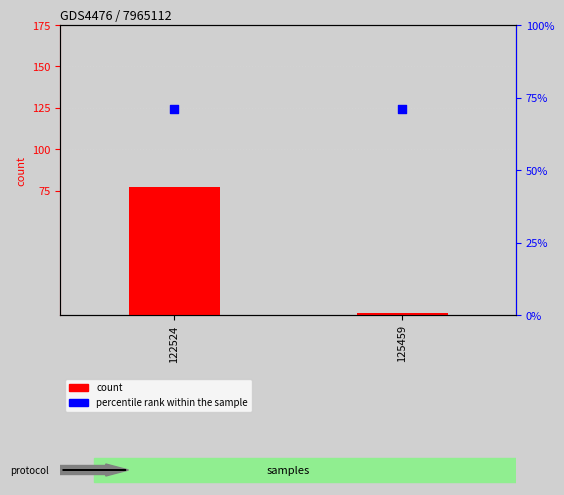

What are all the series names shown in the legend?

count, percentile rank within the sample